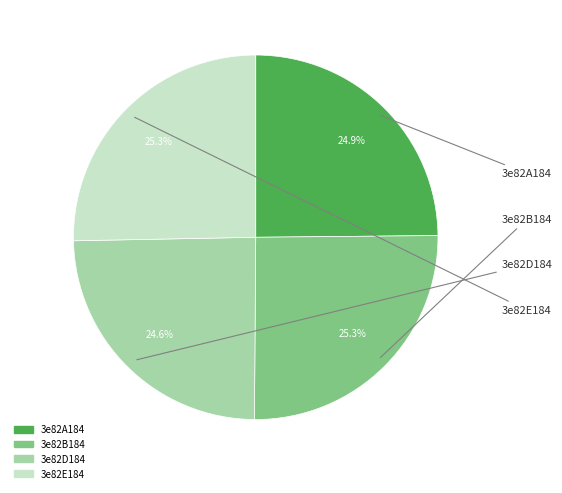

Is it true that 3e82D184 is 25% of the pie?

True